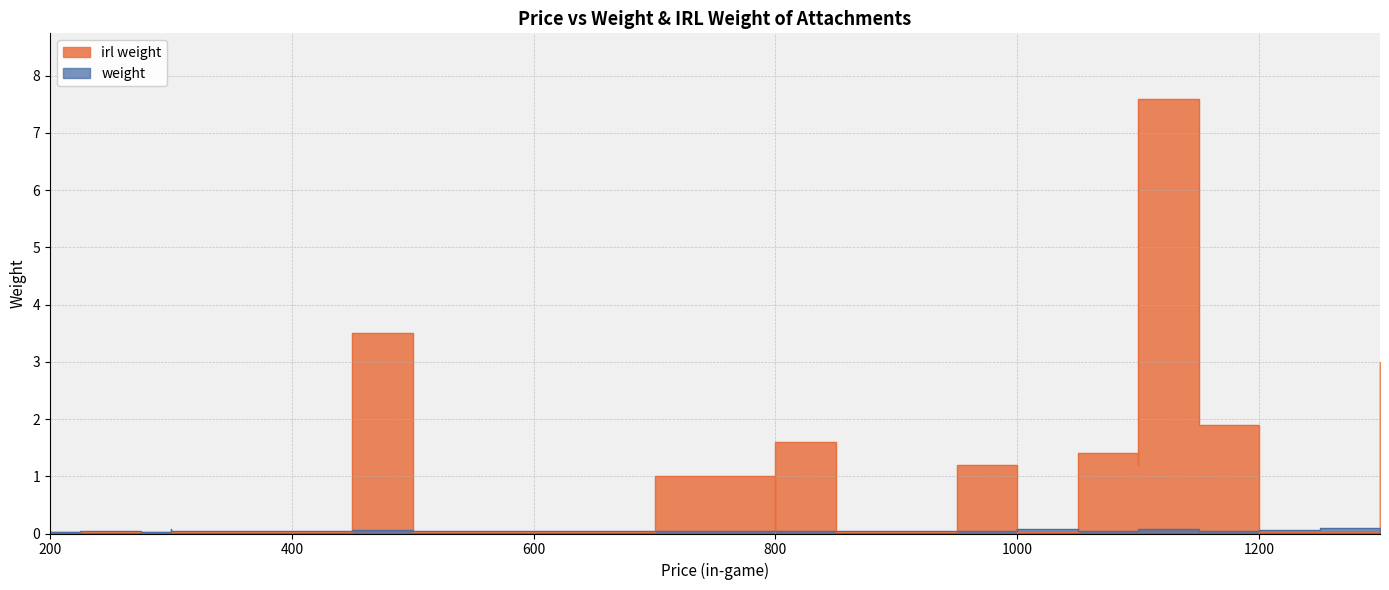

Count the number of categories in the chart.

35